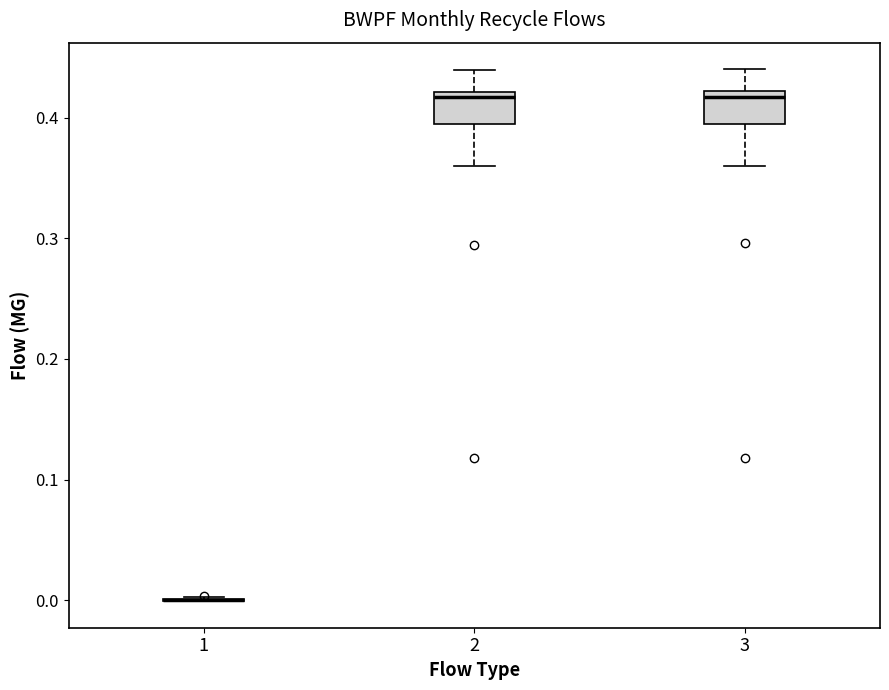

Reading left to right, read every box against the y-axis: the position of its median line, the range the box covers, and the ends of its whiskers. The values are not printed on the chart, so give them approximately, as read against the axis.

1: box collapsed to a line at 0.00, whiskers 0.00 to 0.00
2: median 0.42 (just below the box's upper edge), box 0.39 to 0.42, whiskers 0.36 to 0.44
3: median 0.42 (just below the box's upper edge), box 0.39 to 0.42, whiskers 0.36 to 0.44